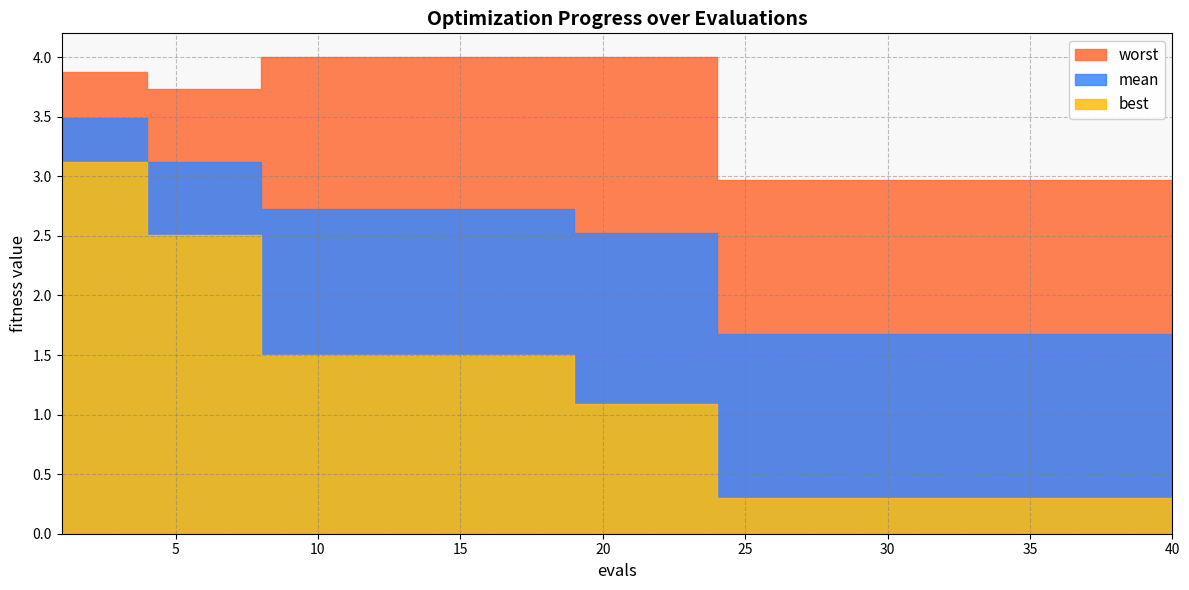

At which label is mean closest to 2?

24